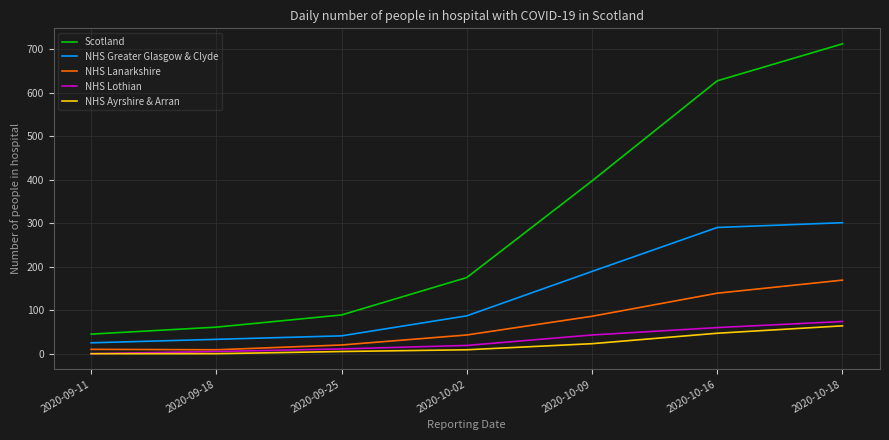

What is the total value across all series at 2020-10-18?

1320